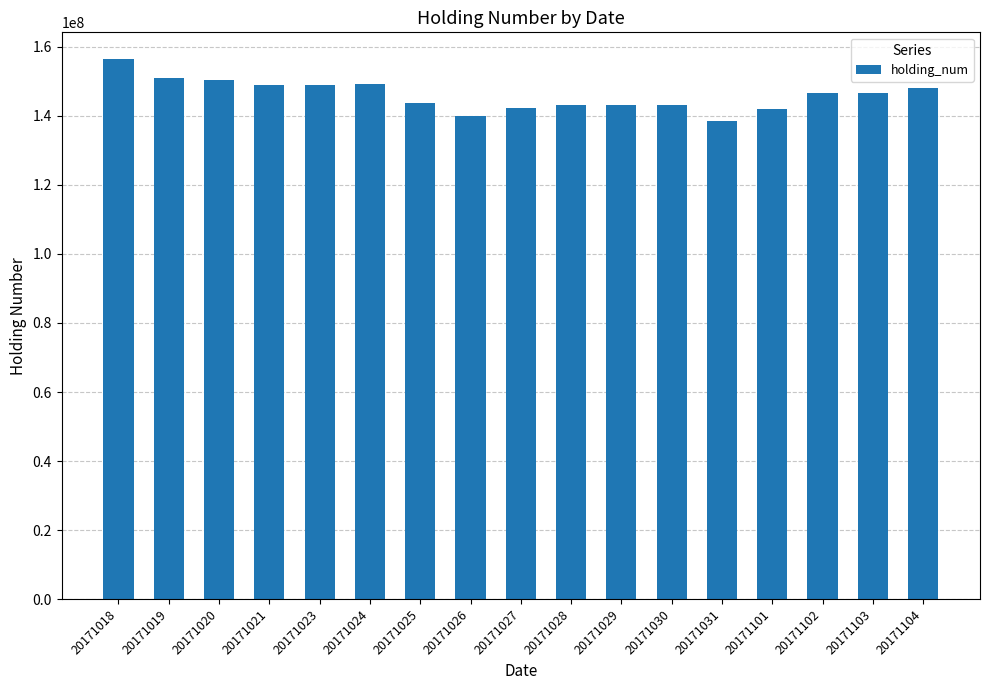

What is the sum of the values at 20171027 and 20171018?

298618000